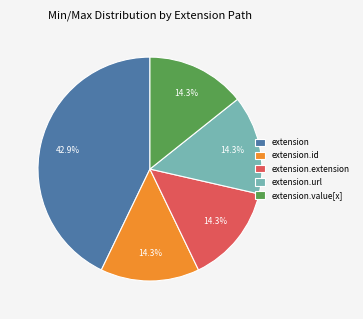

Is the sum of extension.value[x] and extension.extension greater than half?

No